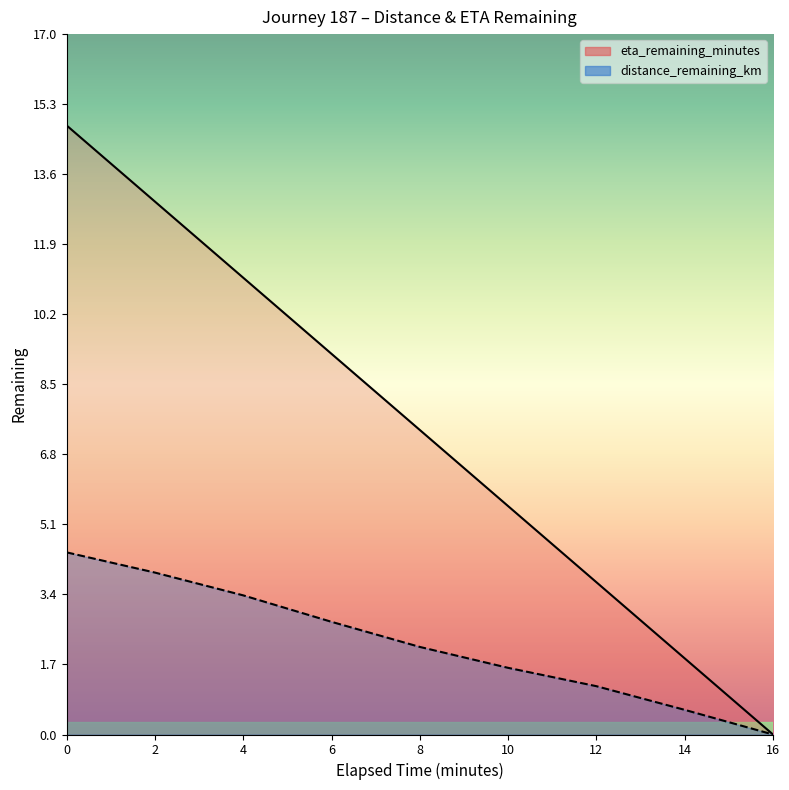

What is the label of the 5th point from the right?

8.0